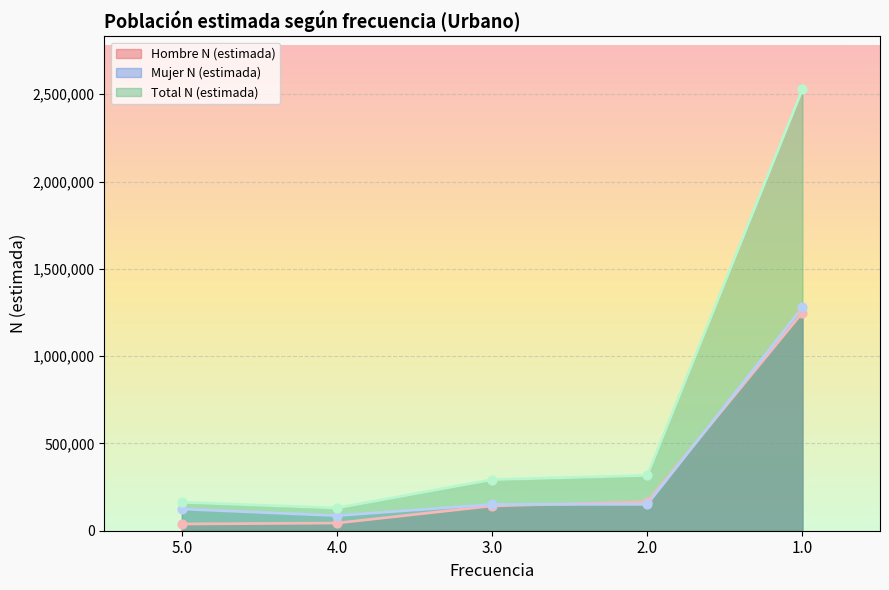

What is the total value across all series at 1.0?

5056758